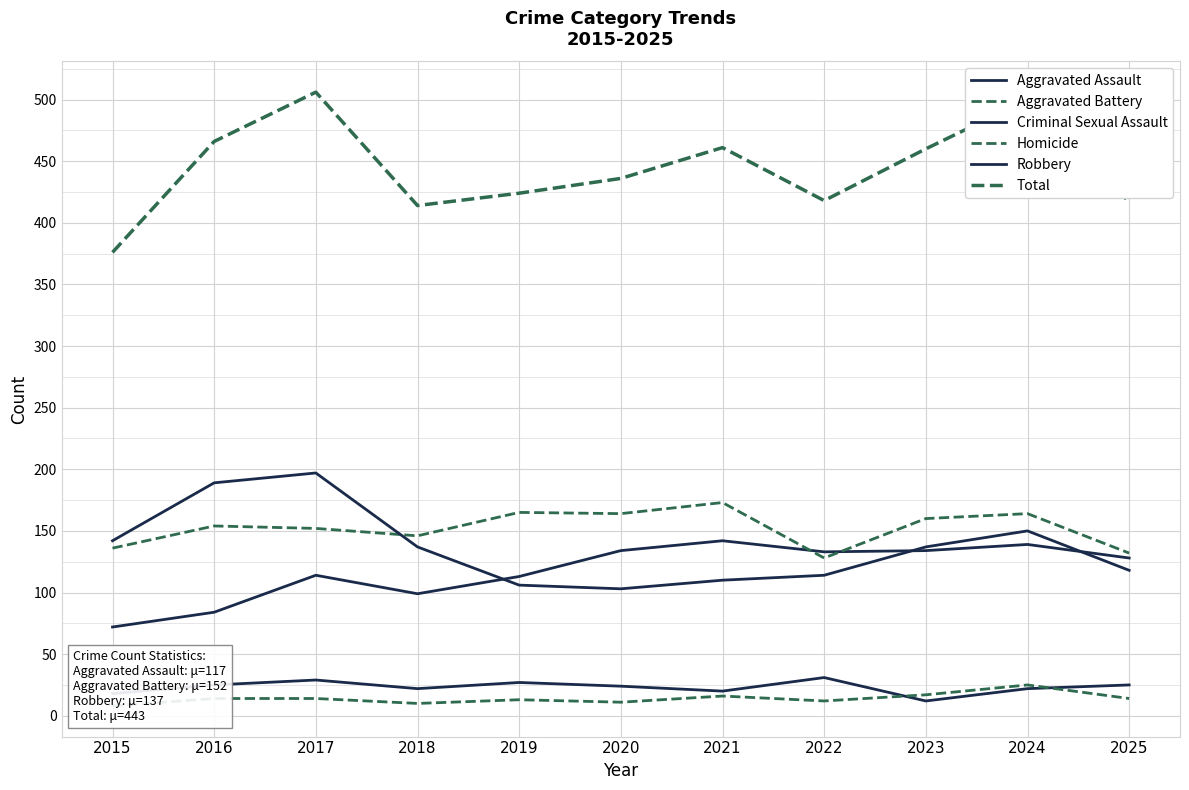

What is the sum of all Total values?

4878